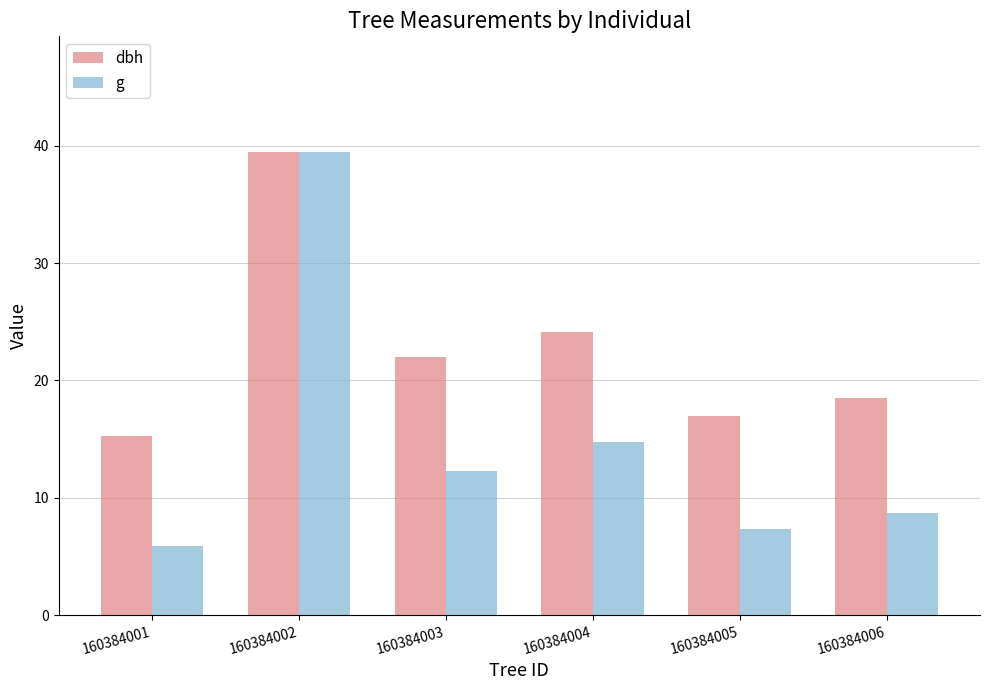

The value of g at 160384002 is 55.0. True or false?

False